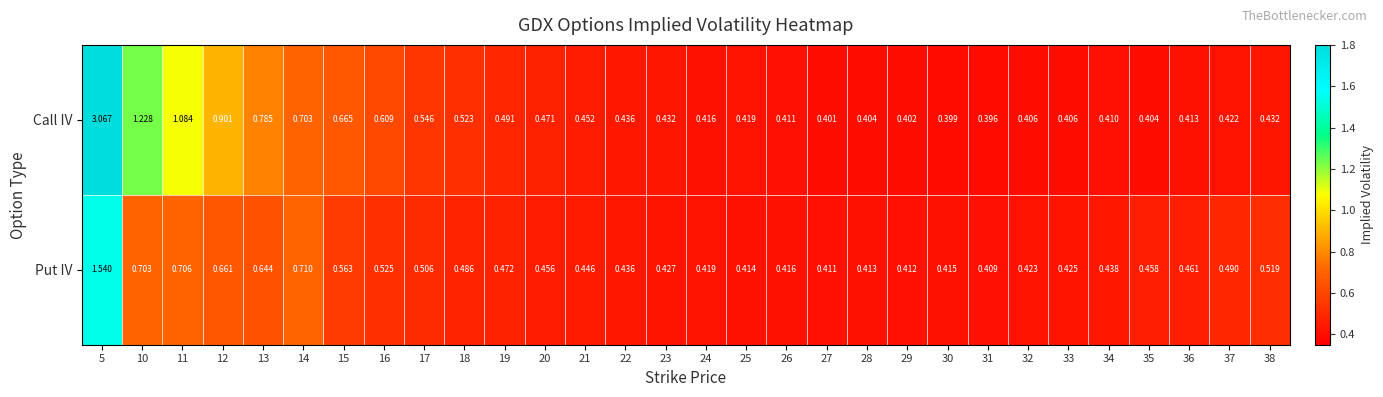

Which series has the largest total across all categories?

Call IV